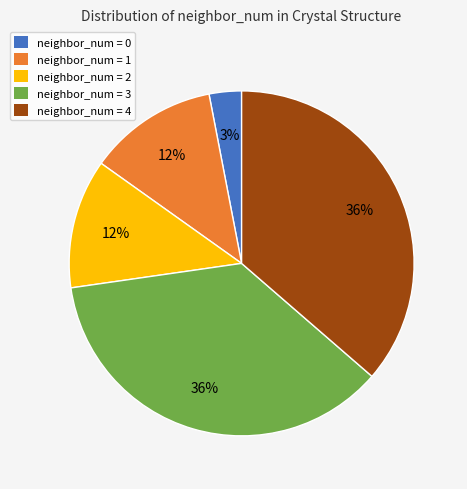

To the nearest percent, what is the difference between the largest and smallest slice percentages?

33%